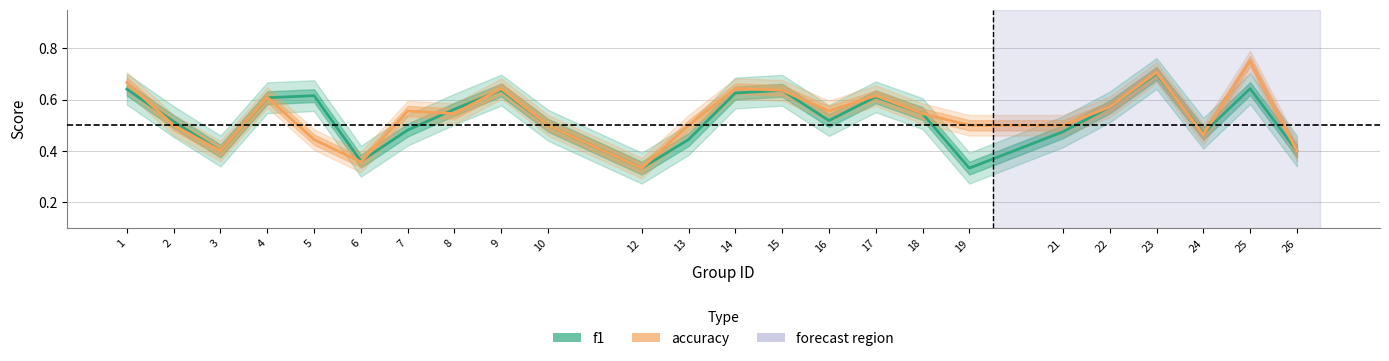

What is the value of the f1 point at the 10th from the left?

0.5